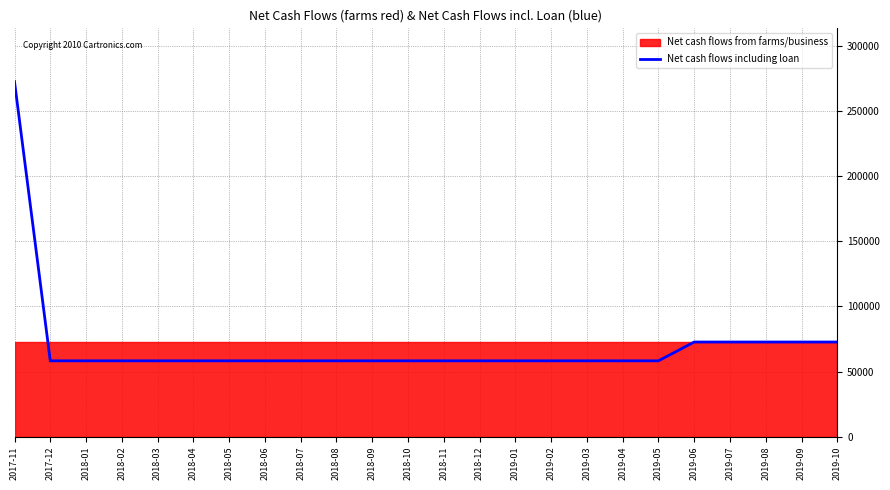

True or false: the data shows 58230.6 at 2018-11.

True